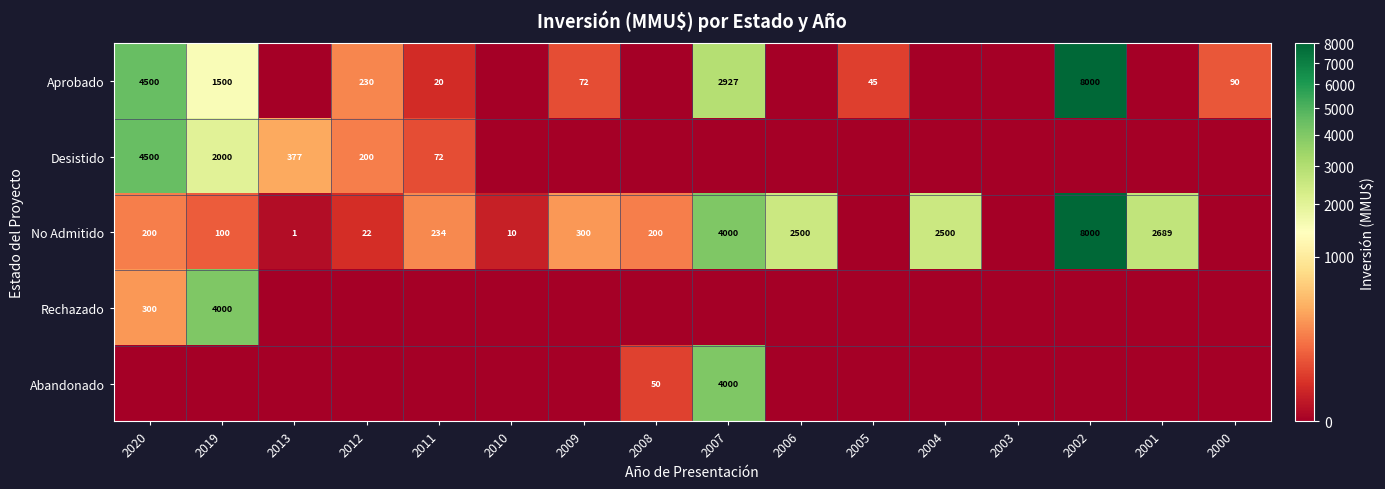

Is it true that No Admitido equals 4256 at 2006?

False